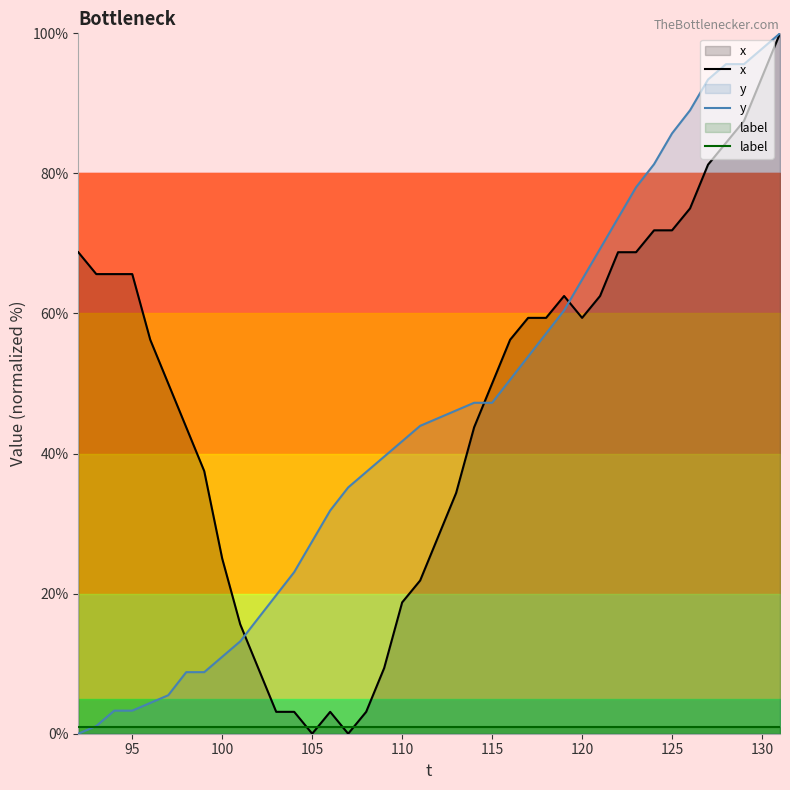

After their last crossing, which series has the higher values: x or label?

x